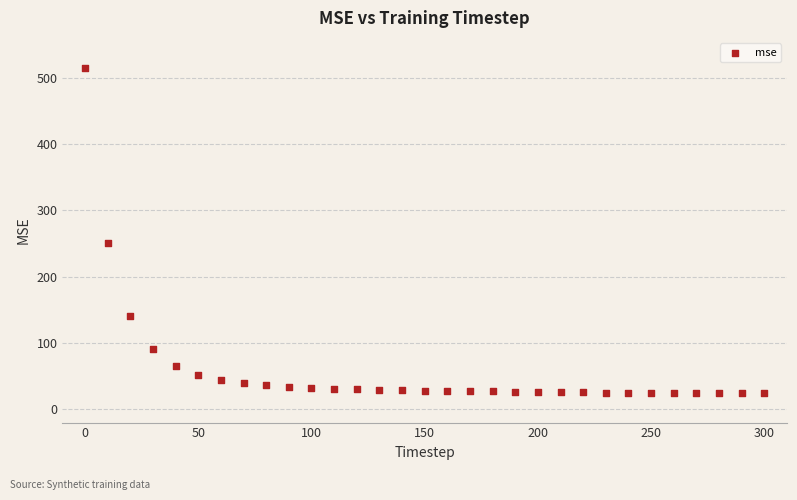

What is the range of Y values (max minus min)?

490.6